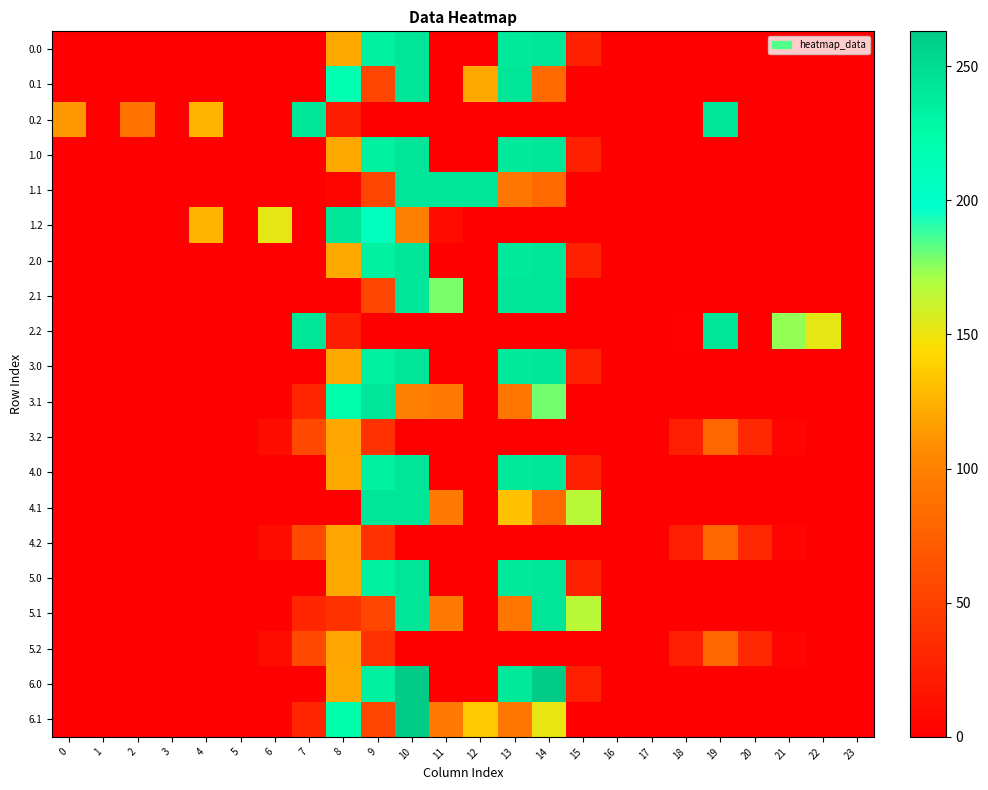

What is the difference between the highest and lowest values at 20?

31.8